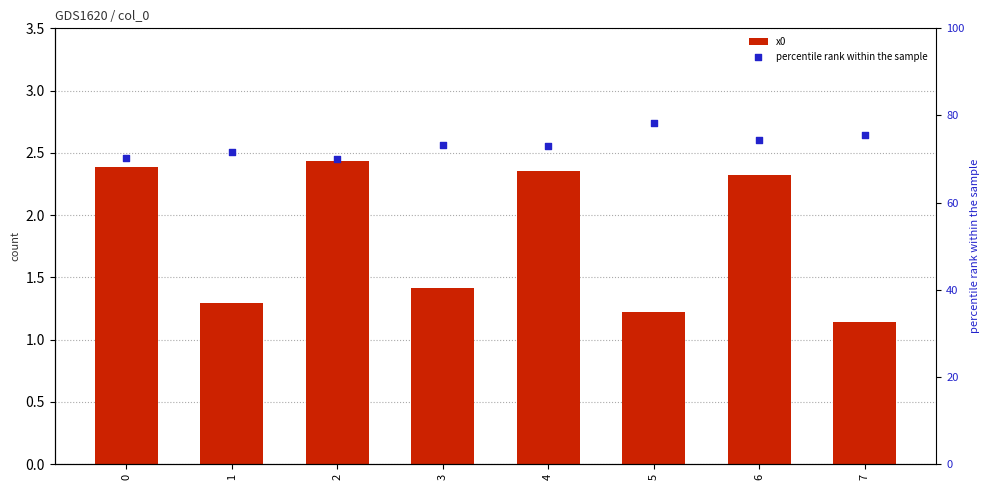

Is the value of percentile rank within the sample at 0 greater than the value of x0 at 6?

Yes